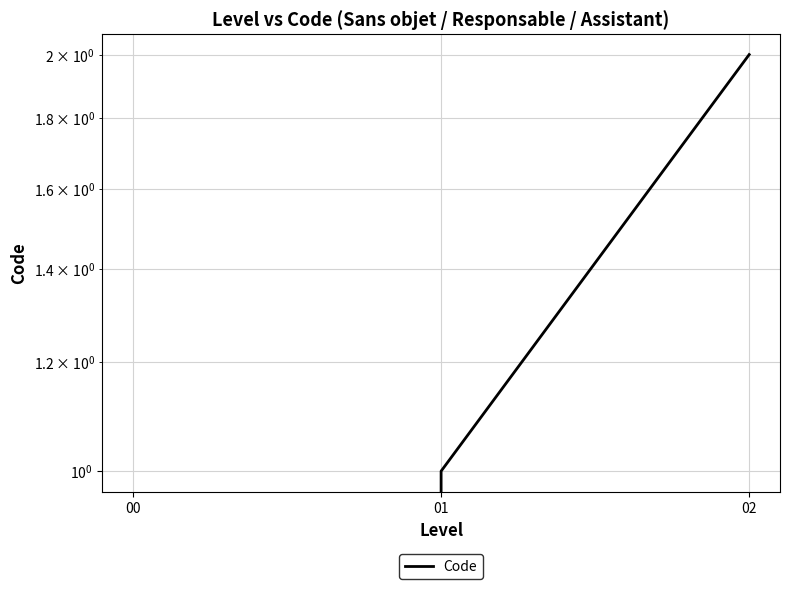

The chart shows a value of 2 at 01. True or false?

False